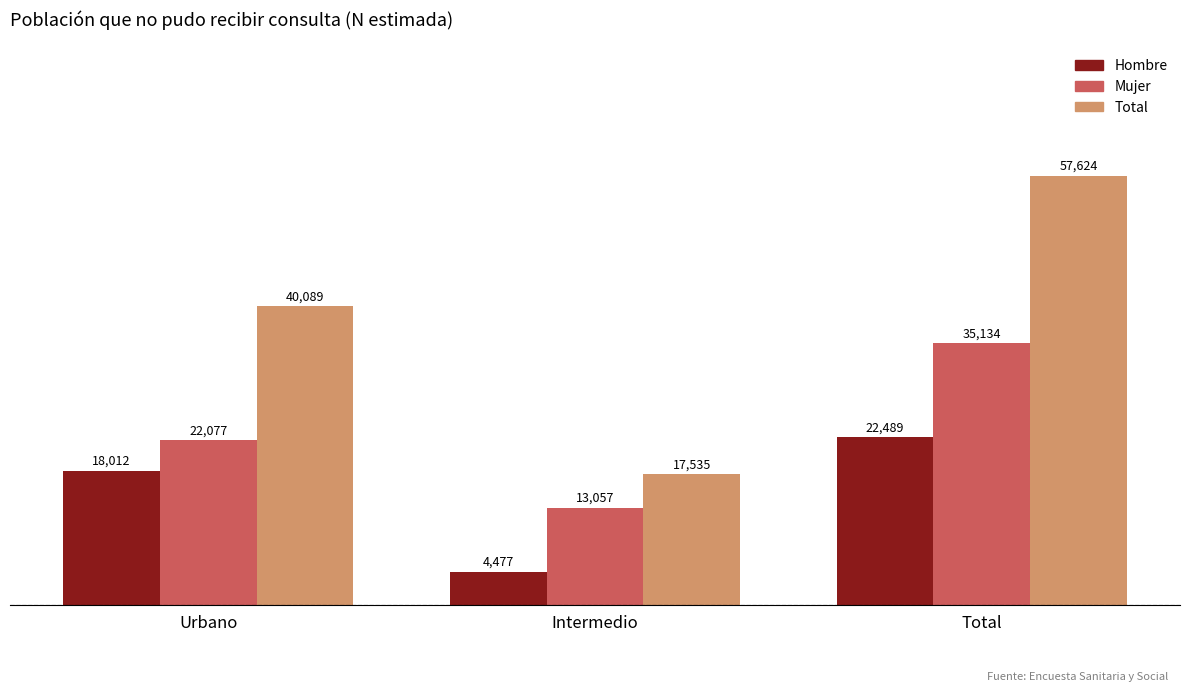

At which category is the sum across all series the highest?

Total